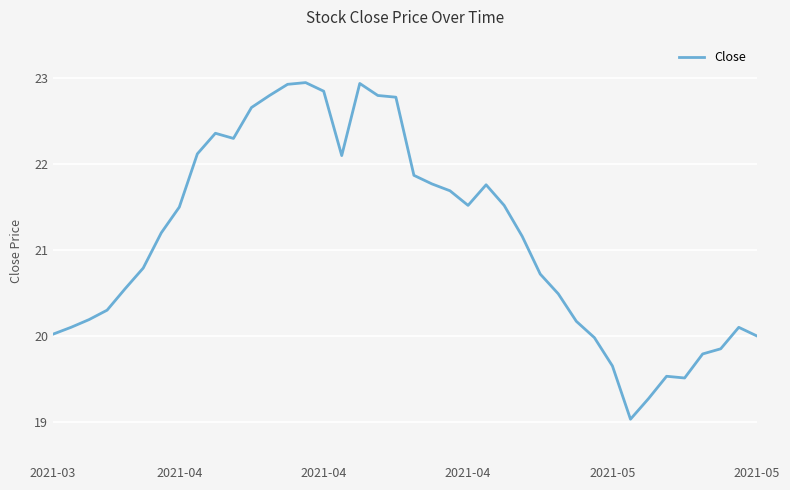

What is the minimum value shown in the chart?

19.0